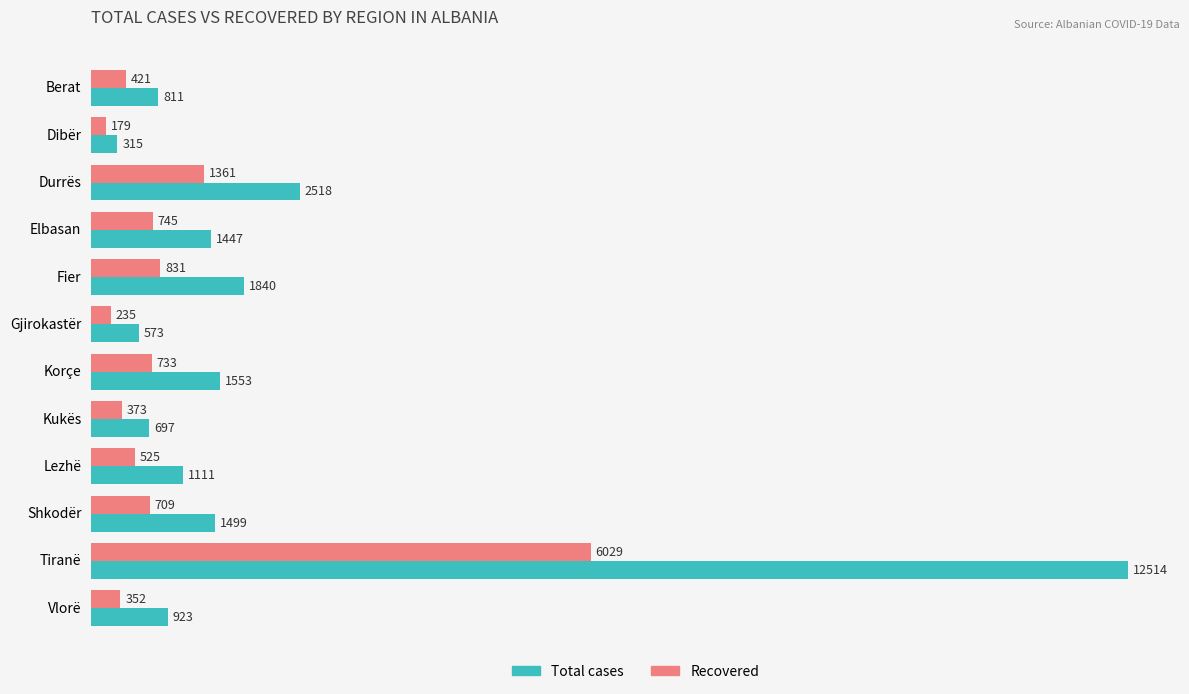

Count the number of data series in this chart.

2